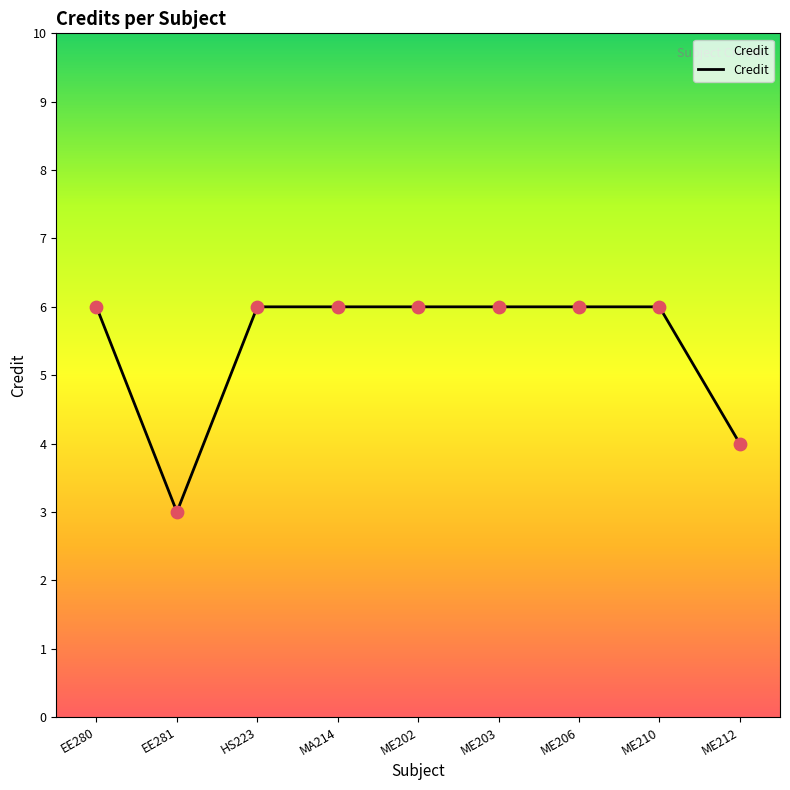

What is the ratio of the value at ME206 to the value at ME202?

1.0